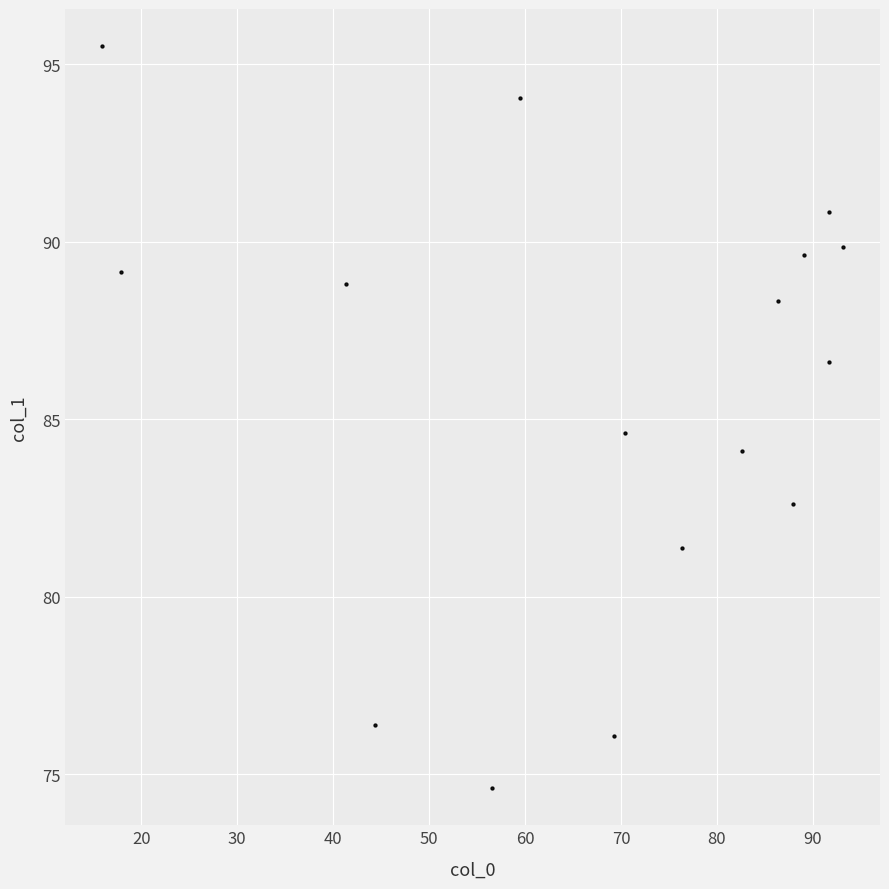

What Y value in the scatter plot is closest to 85?

84.6